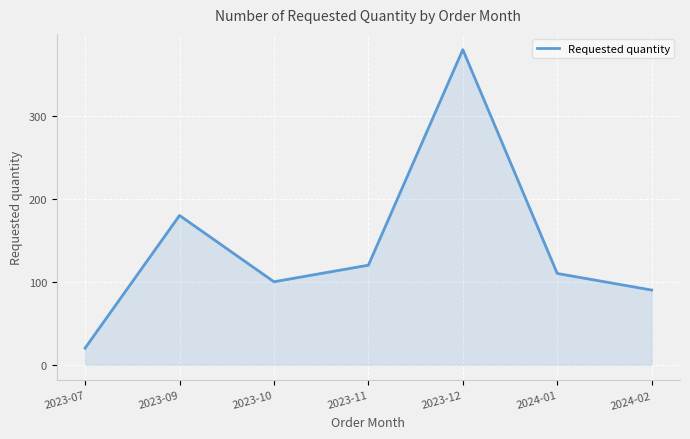

Where does the data first go above 110?

2023-09